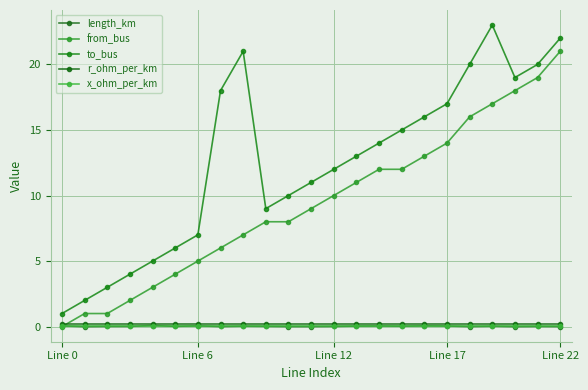

Reading left to right, list all the values displayed in this chart.

length_km: 0.1	0.0	0.0	0.0	0.1	0.0	0.1	0.0	0.0	0.0	0.0	0.0	0.0	0.0	0.1	0.0	0.1	0.0	0.0	0.0	0.0	0.0	0.0
from_bus: 0.0	1.0	1.0	2.0	3.0	4.0	5.0	6.0	7.0	8.0	8.0	9.0	10.0	11.0	12.0	12.0	13.0	14.0	16.0	17.0	18.0	19.0	21.0
to_bus: 1.0	2.0	3.0	4.0	5.0	6.0	7.0	18.0	21.0	9.0	10.0	11.0	12.0	13.0	14.0	15.0	16.0	17.0	20.0	23.0	19.0	20.0	22.0
r_ohm_per_km: 0.2	0.2	0.2	0.2	0.2	0.2	0.2	0.2	0.2	0.2	0.2	0.2	0.2	0.2	0.2	0.2	0.2	0.2	0.2	0.2	0.2	0.2	0.2
x_ohm_per_km: 0.1	0.1	0.1	0.1	0.1	0.1	0.1	0.1	0.1	0.1	0.1	0.1	0.1	0.1	0.1	0.1	0.1	0.1	0.1	0.1	0.1	0.1	0.1